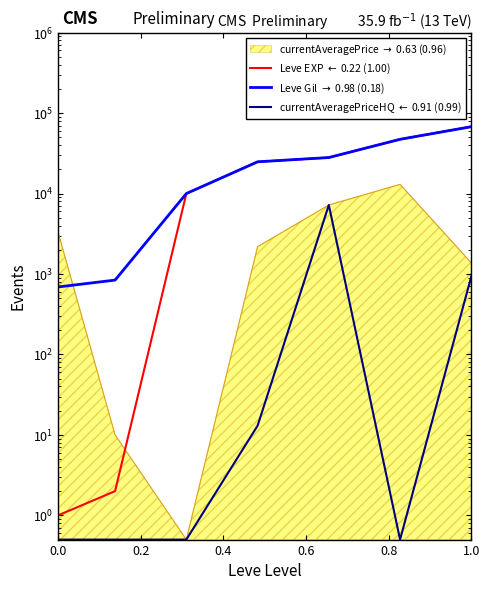

True or false: Leve Gil $\rightarrow$ 0.98 (0.18) has more than 0 interior local peaks.

False